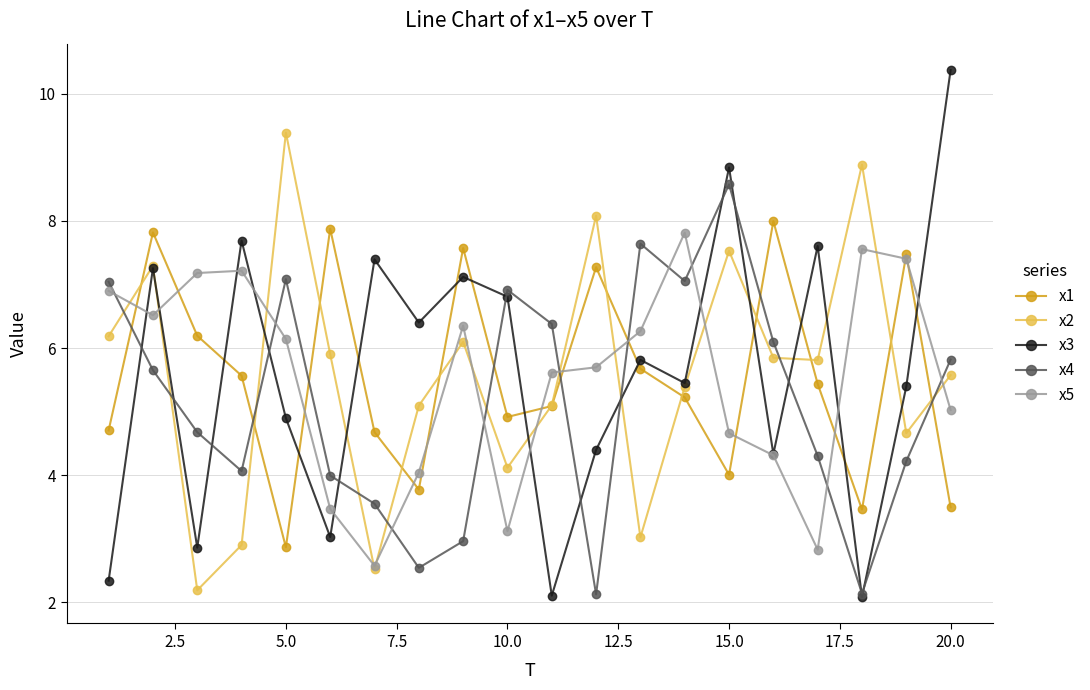

What is the lowest value of the x5 series?

2.6